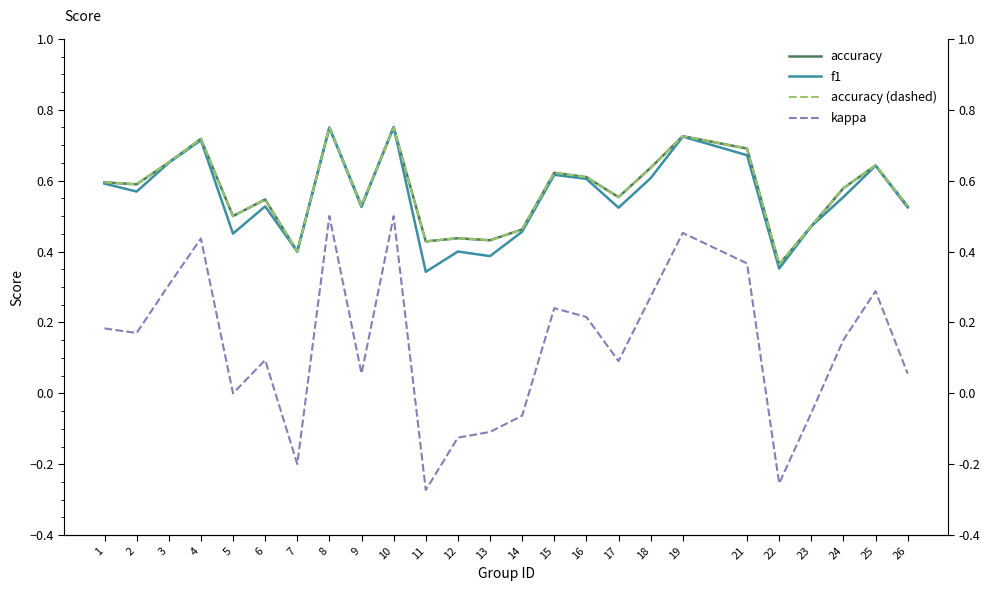

How many data points does each series have?

25